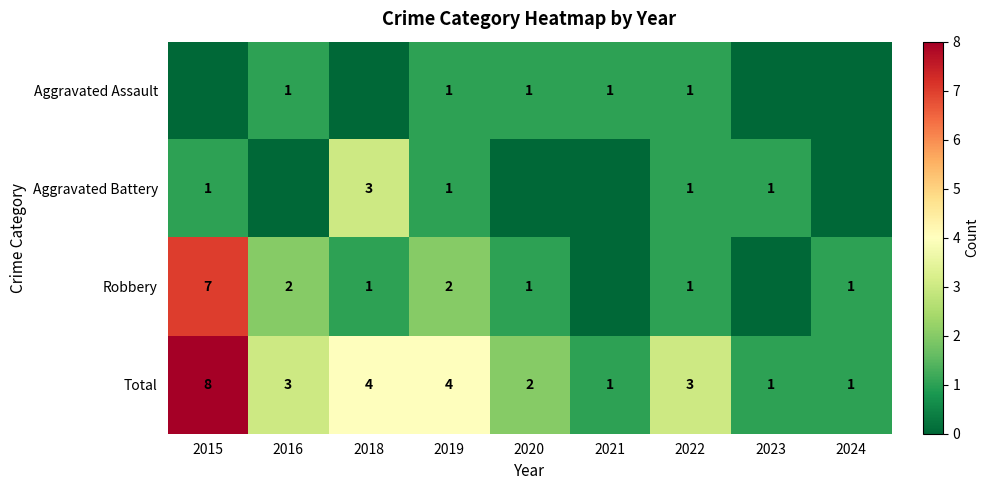

At which category is the sum across all series the highest?

2015